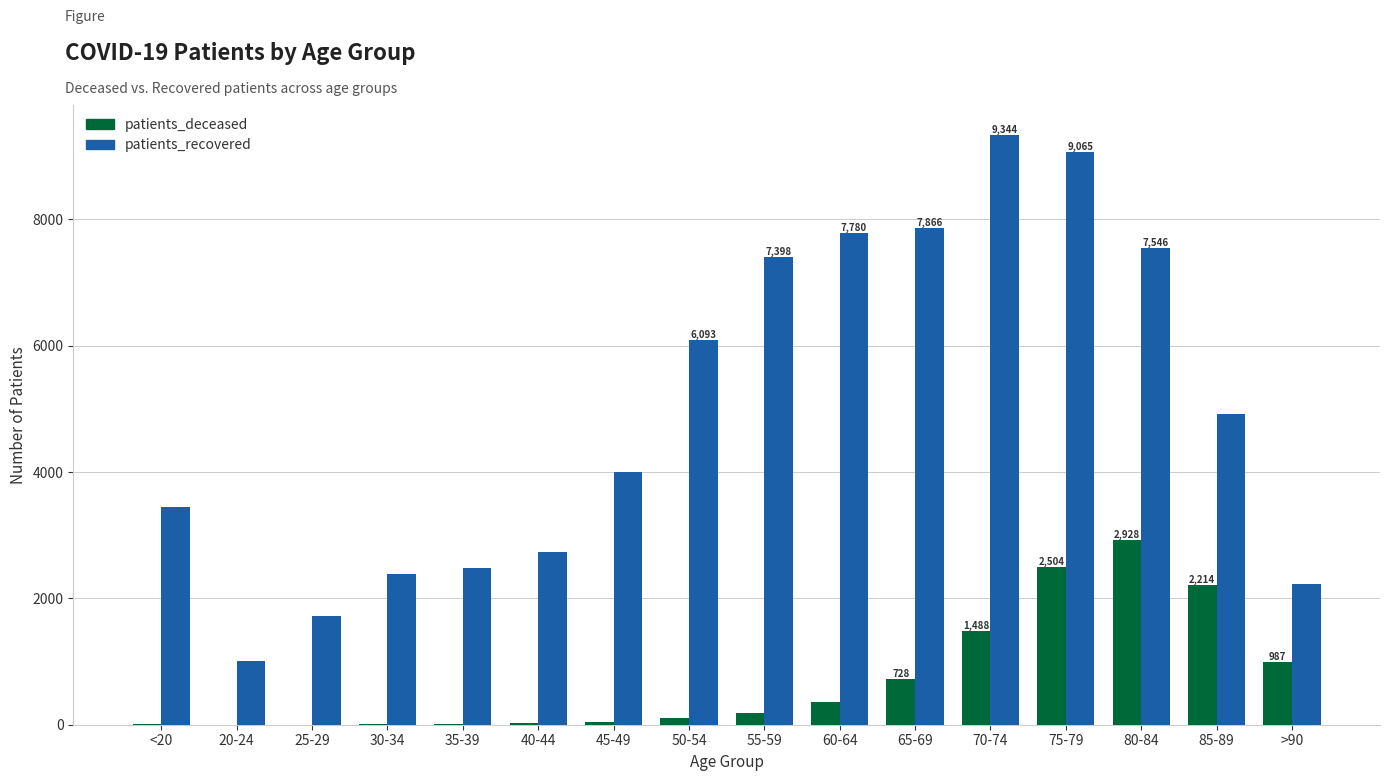

Is the value of patients_recovered at 70-74 greater than the value of patients_deceased at 40-44?

Yes